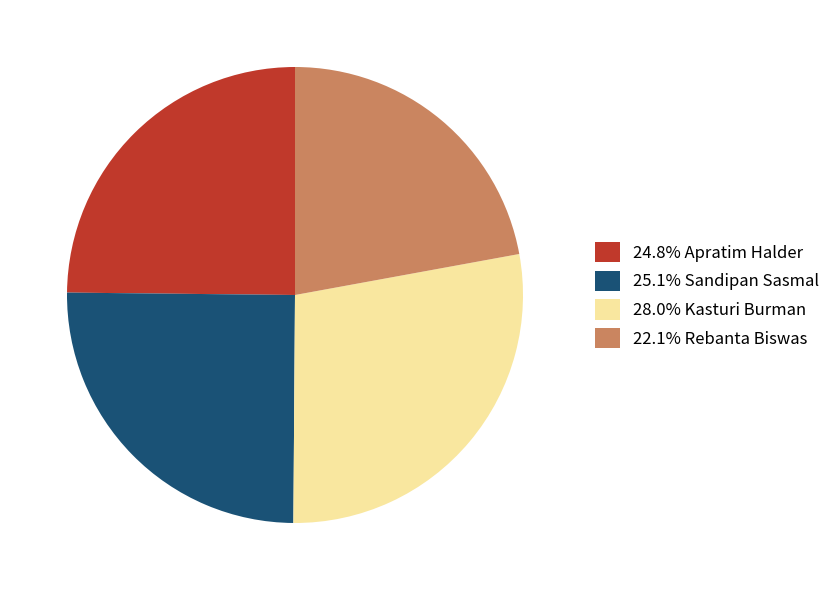

Approximately how many times larger is the value at 22.1% Rebanta Biswas compared to 24.8% Apratim Halder?

0.9